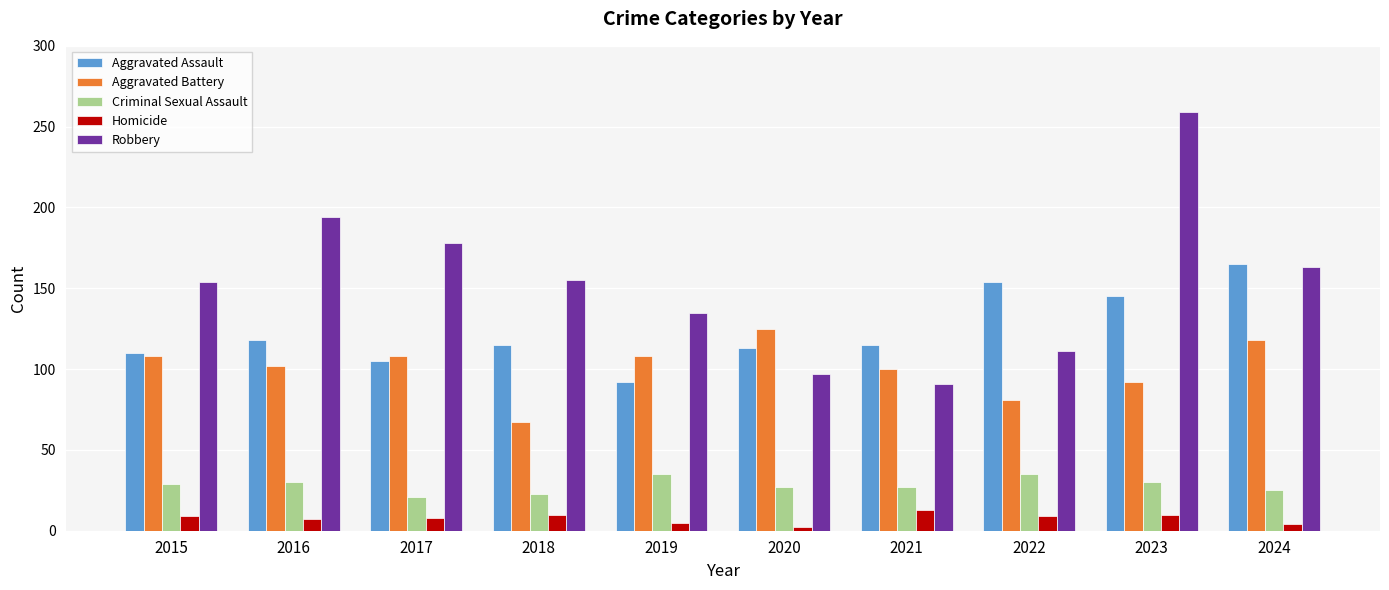

What is the value of the Robbery bar at the 1st from the left?

154